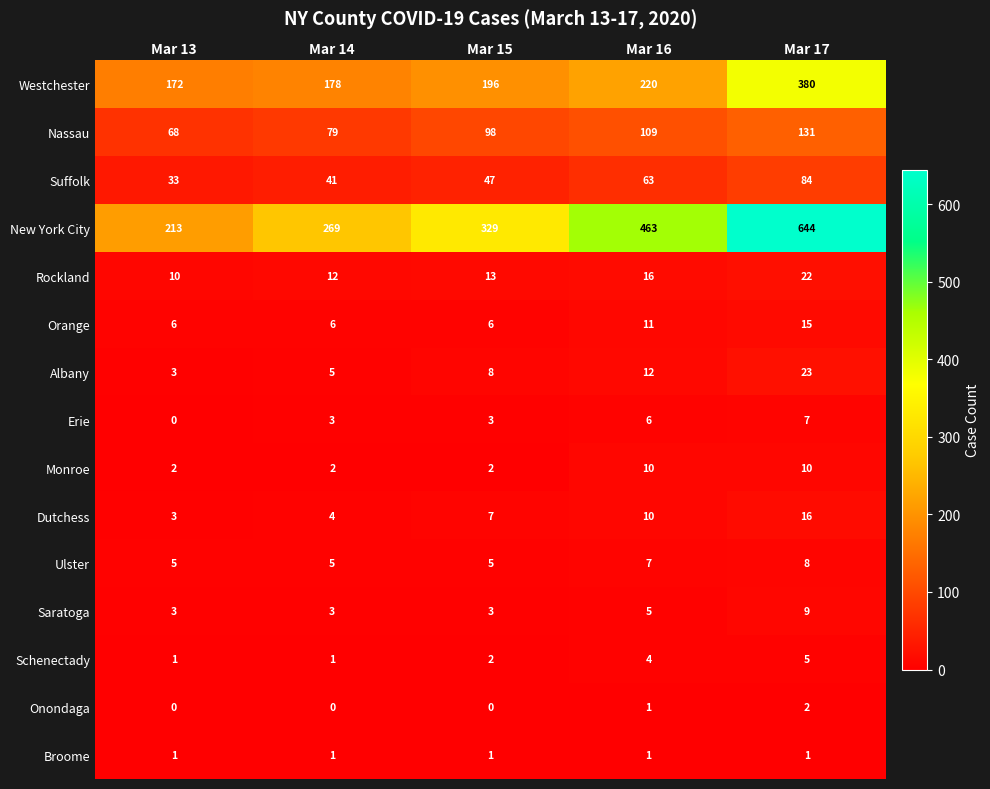

How many data points does each series have?

5